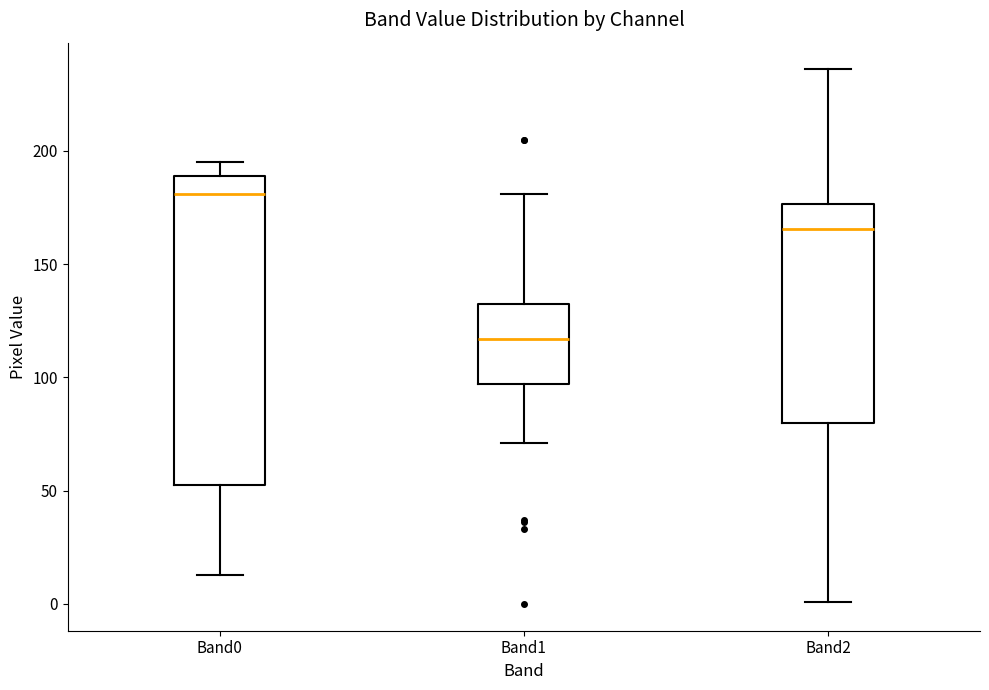

Which box has the highest median line?

Band0